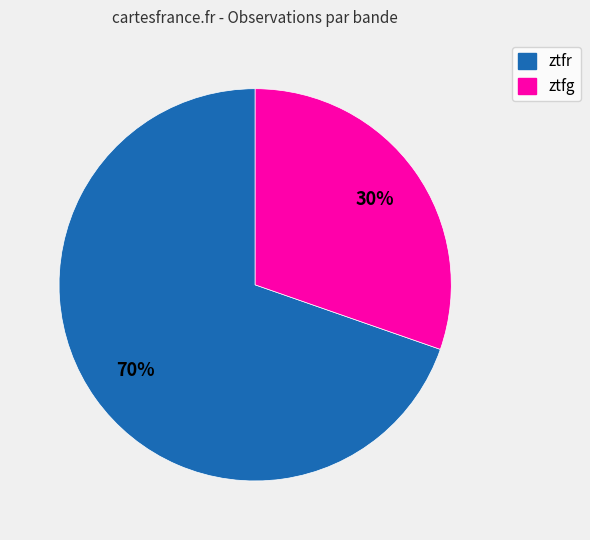

How many segments does this pie chart have?

2